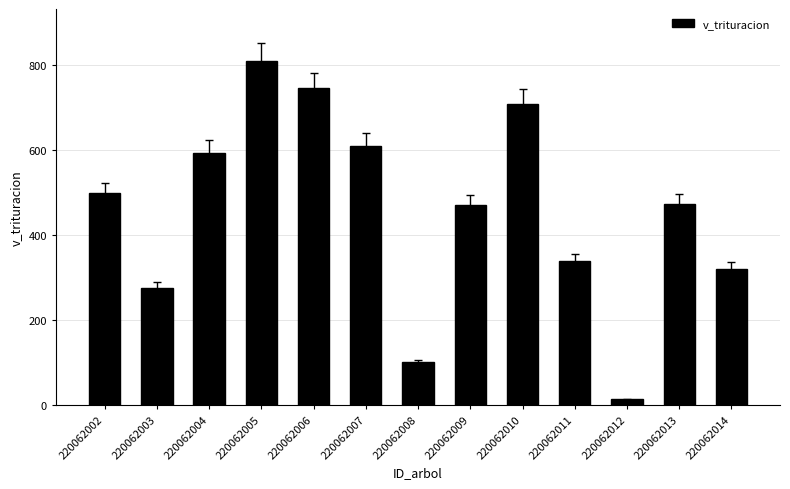

True or false: the data shows 497.1 at 220062014.

False